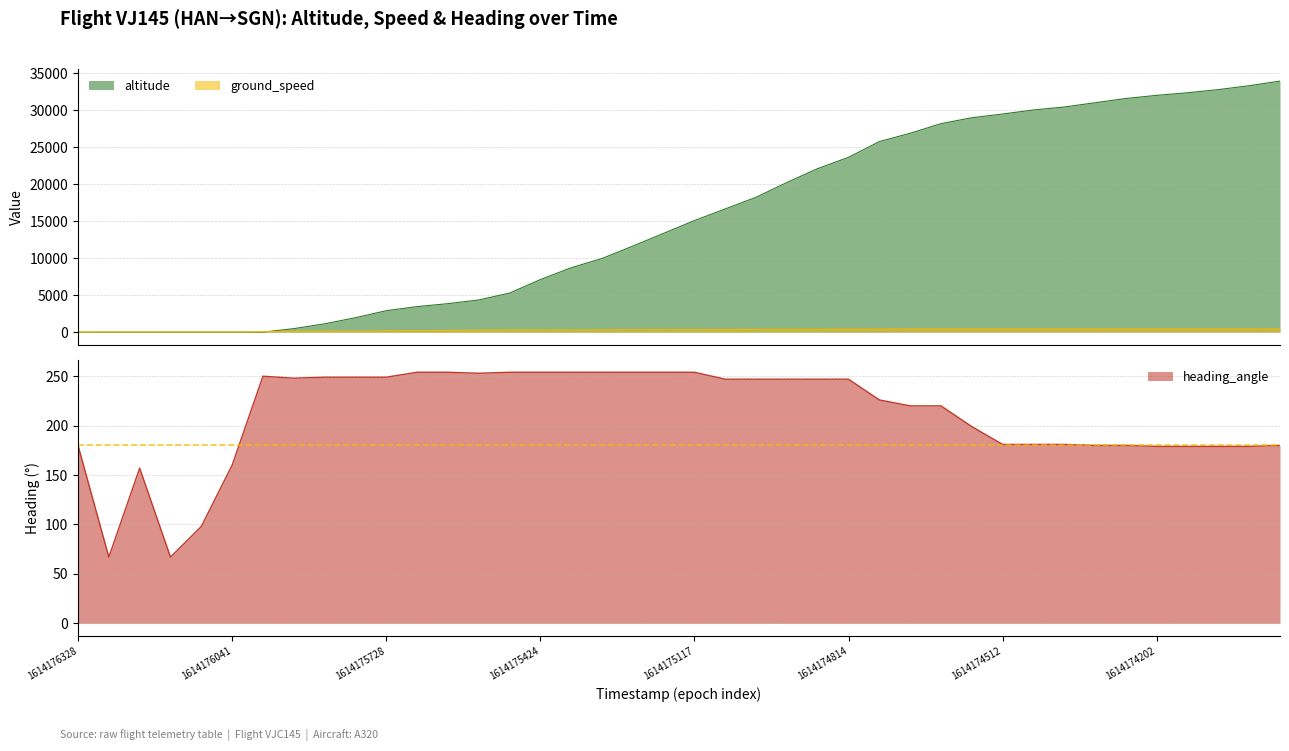

List the series in order of their peak value, lowest first.

heading_angle, ground_speed, altitude